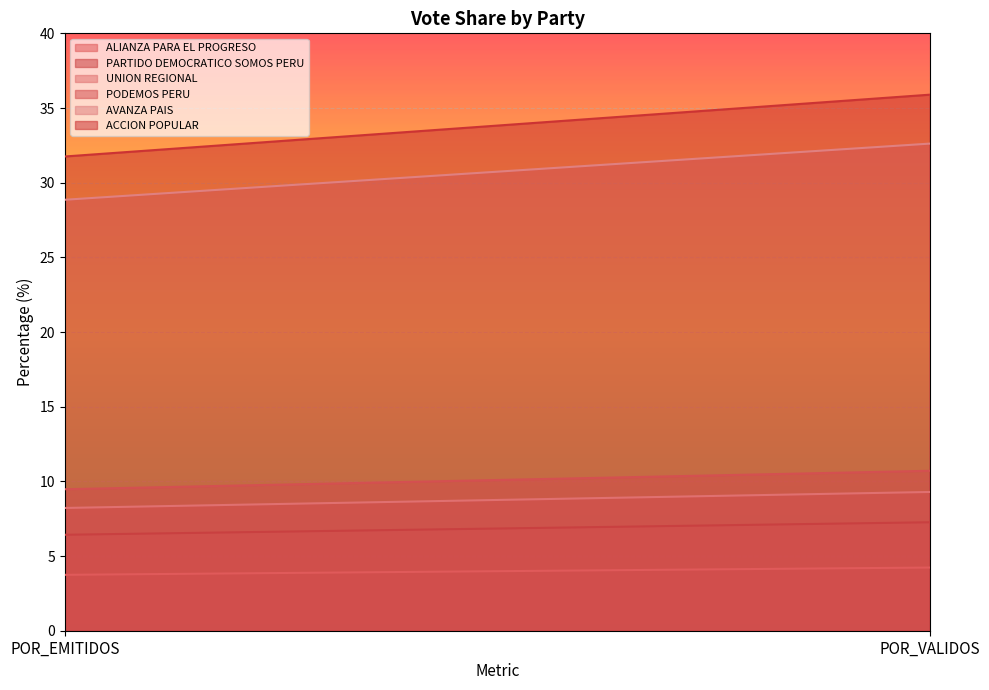

At POR_VALIDOS, list the series in order from smallest to largest.

ALIANZA PARA EL PROGRESO, PARTIDO DEMOCRATICO SOMOS PERU, UNION REGIONAL, PODEMOS PERU, AVANZA PAIS, ACCION POPULAR